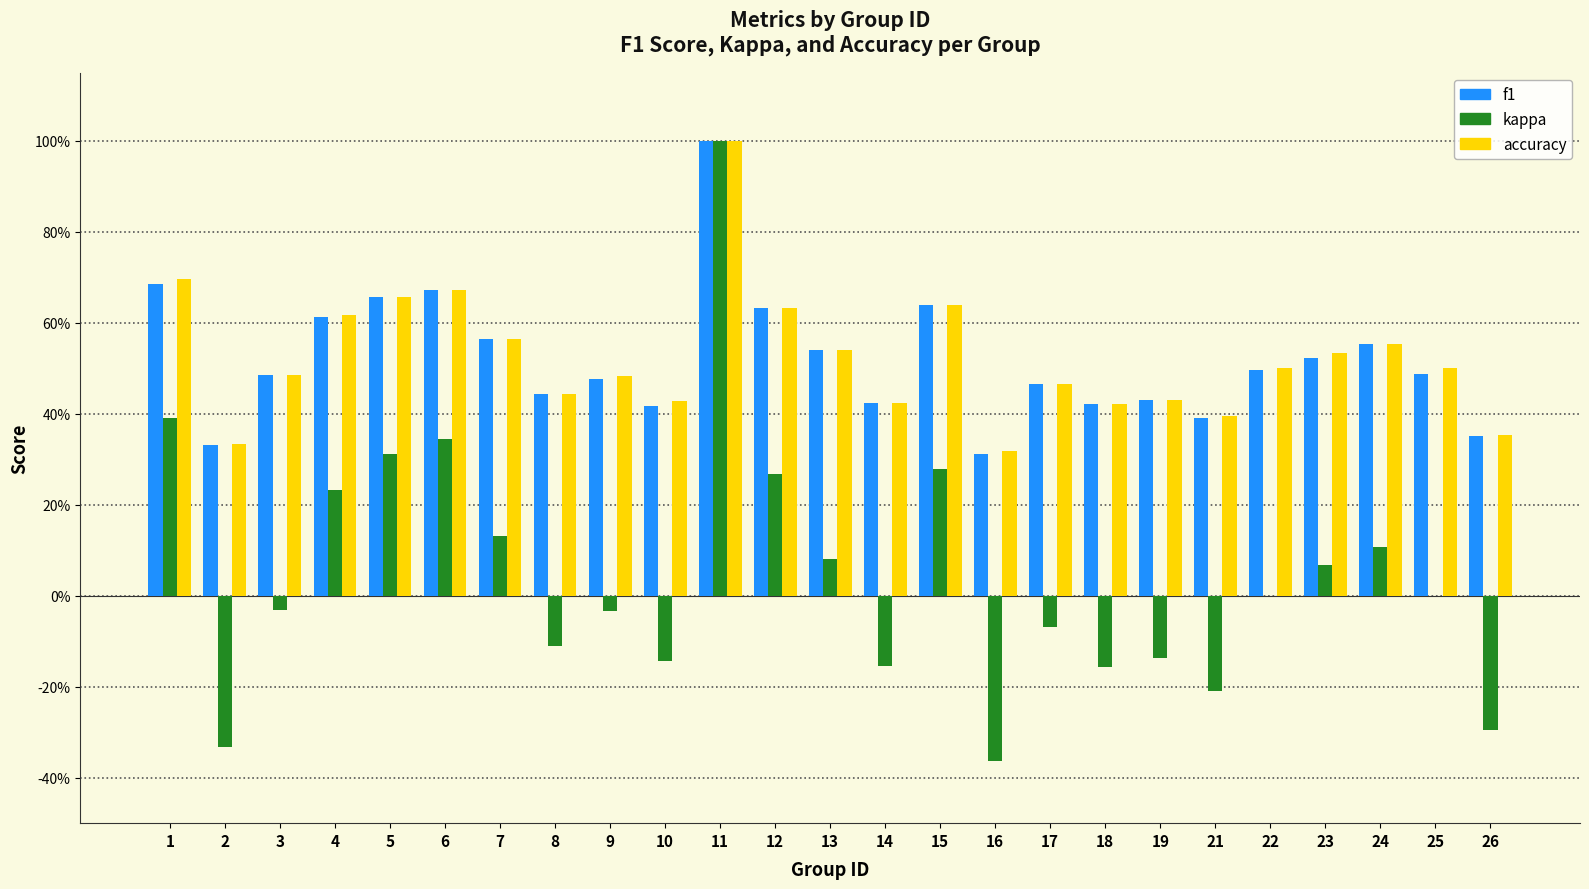

What is the difference between the highest and lowest values at 7?

0.4